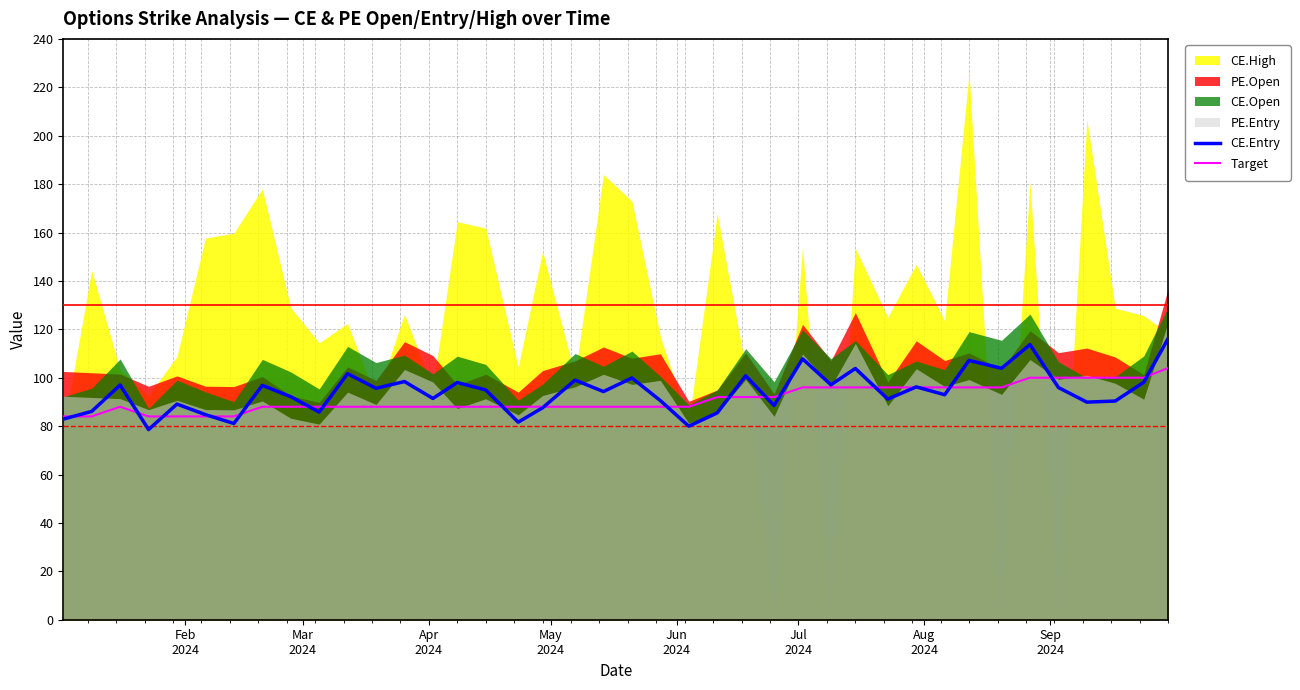

What is the value of the CE.Entry point at the 28th from the left?

97.1